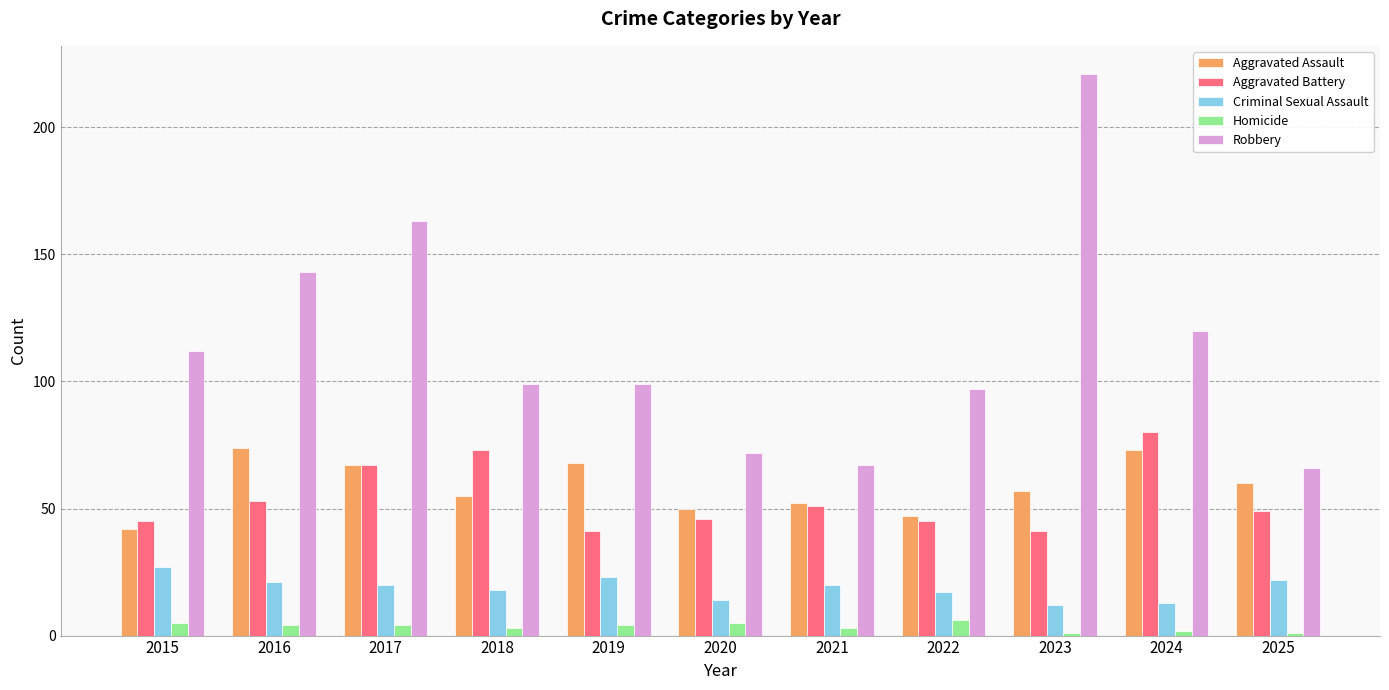

Between 2015 and 2025, which series saw the biggest shift?

Robbery